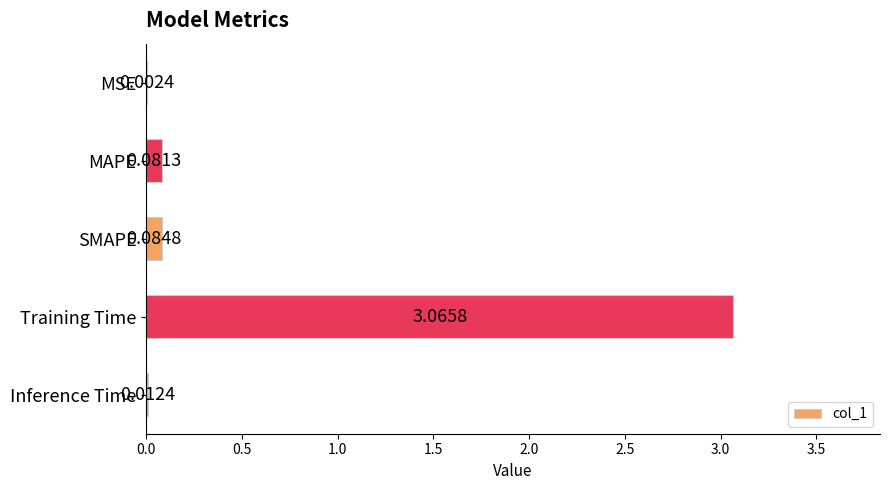

How many series are shown in this chart?

1